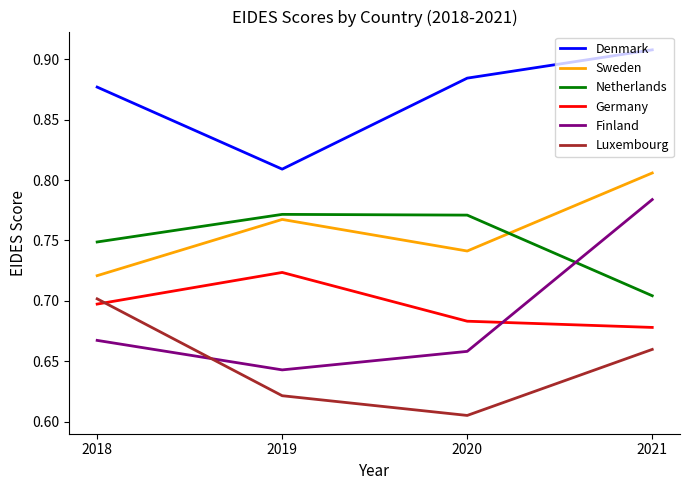

In Denmark, how many points are lower than both neighbors (excluding endpoints)?

1